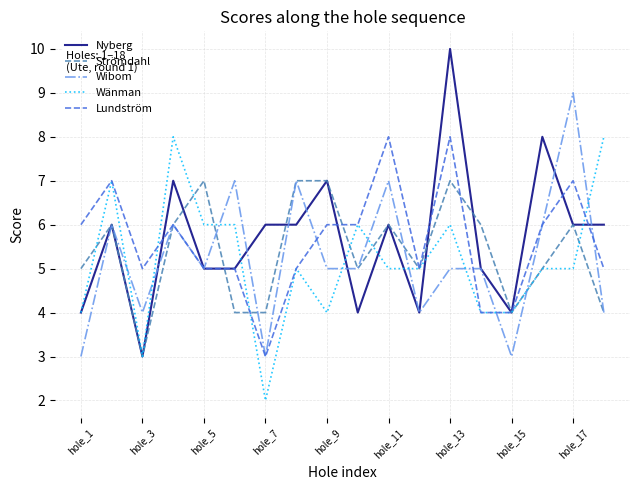

Which series has the largest range (max minus min)?

Nyberg